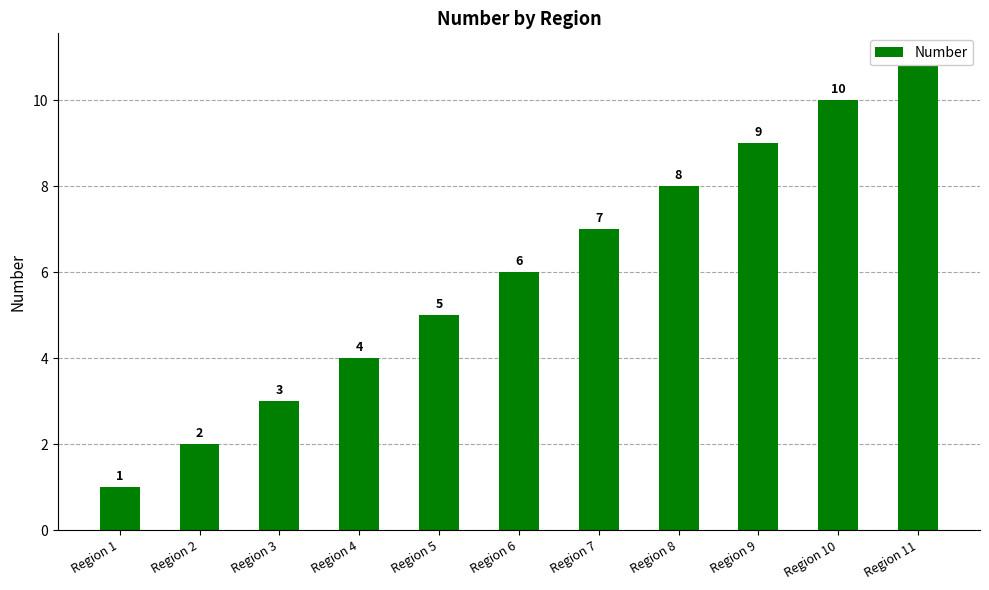

Which label corresponds to the largest value in the chart?

Region 11